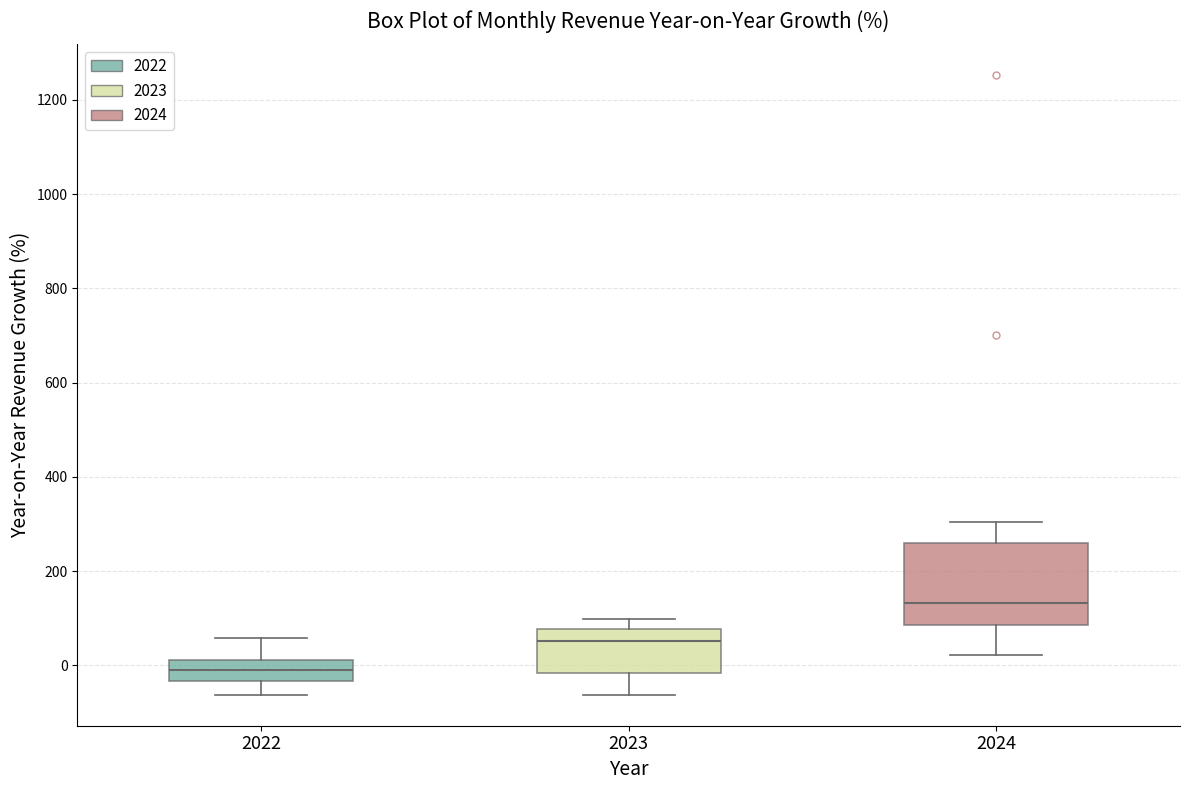

Reading left to right, transcribe this box plot: for each box, give where its median line is, the range the box spans, and where its two whiskers end, as read against the y-axis. The values are not printed on the chart, so give them approximately, as read against the axis.

2022: median -20, box -40 to 20, whiskers -60 to 60
2023: median 60, box -20 to 80, whiskers -60 to 100
2024: median 140, box 80 to 260, whiskers 20 to 300